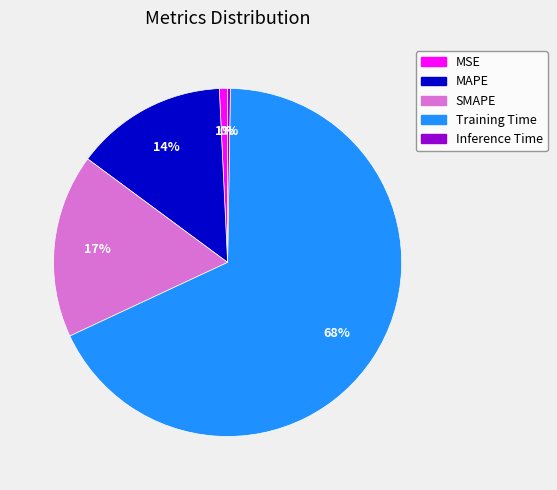

Is there any slice that represents more than half of the pie?

Yes